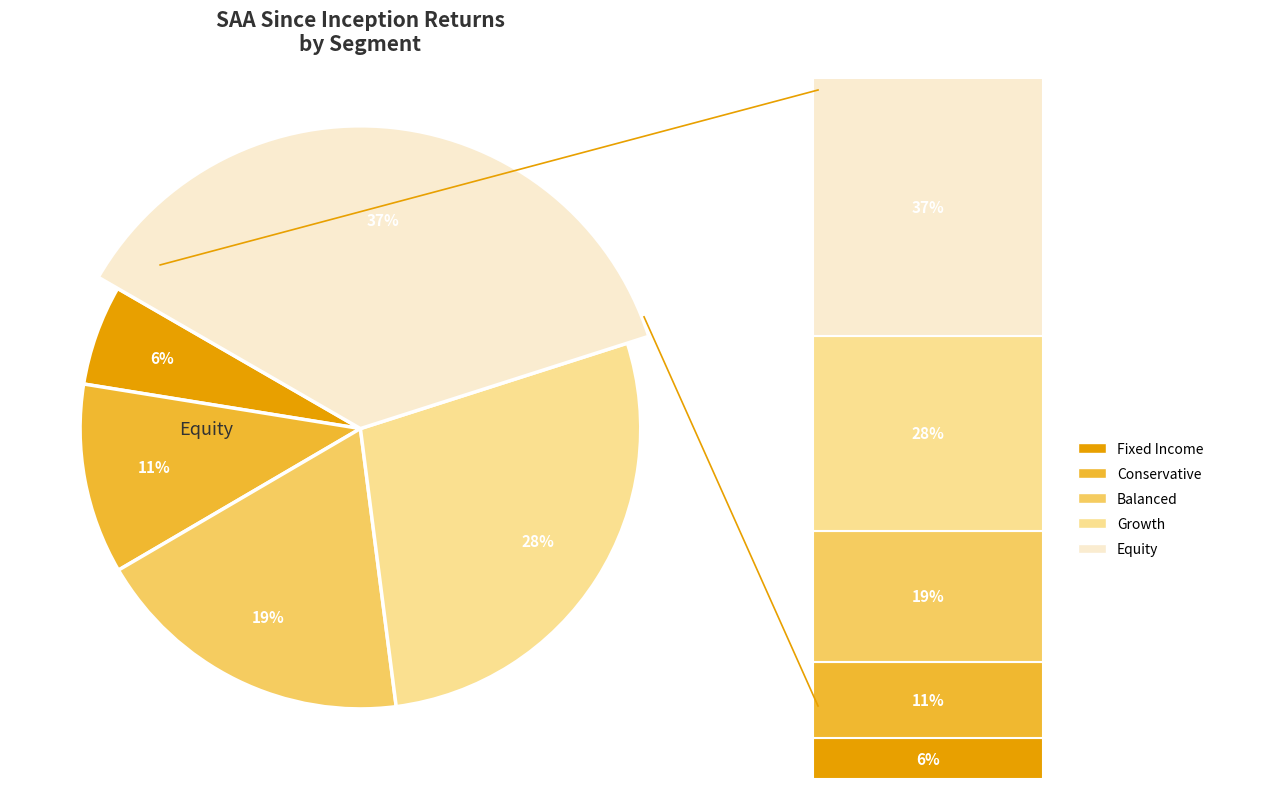

Between Conservative and Growth, which is larger?

Growth